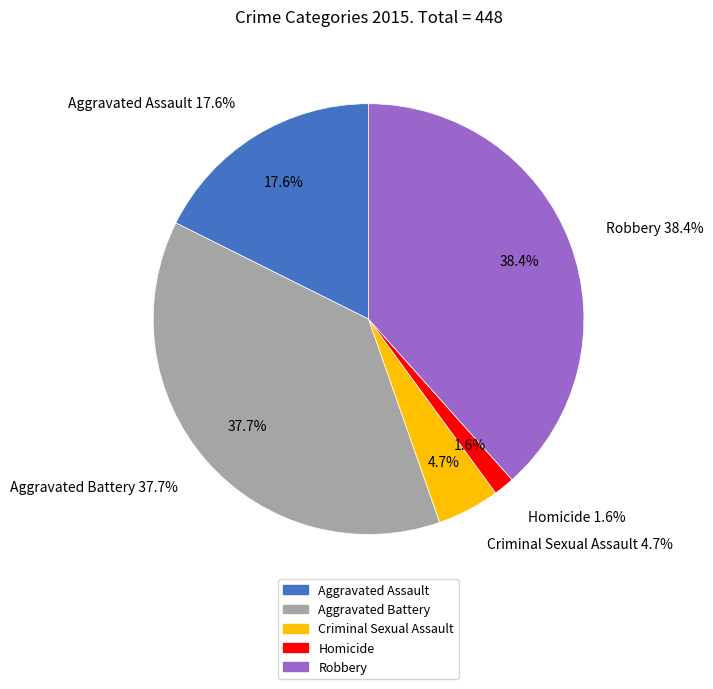

To the nearest percent, what percentage of the pie is Homicide?

2%